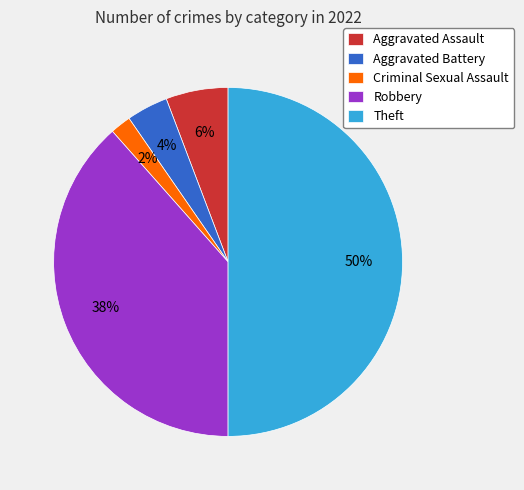

To the nearest percent, what is the combined percentage of Criminal Sexual Assault and Aggravated Battery?

6%